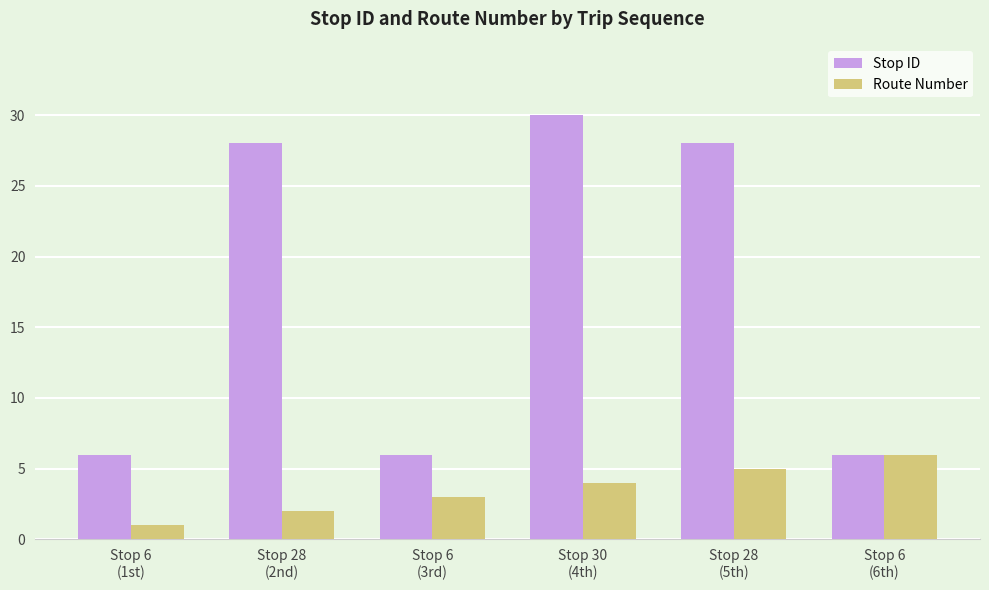

What position from the left is Stop 30
(4th)?

4